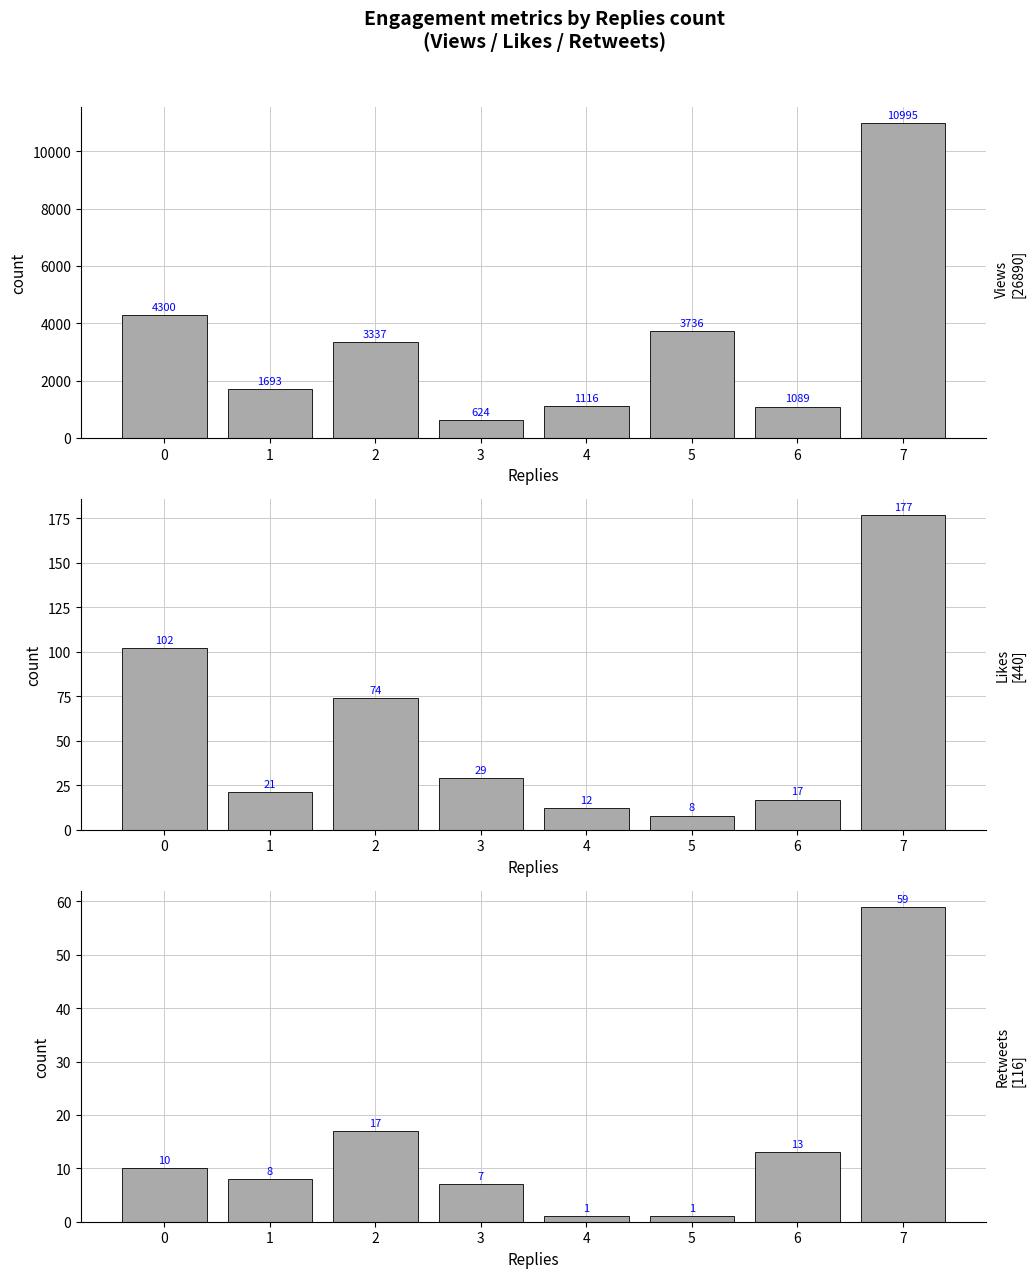

What is the spread (max minus min) of values at 7?

10936